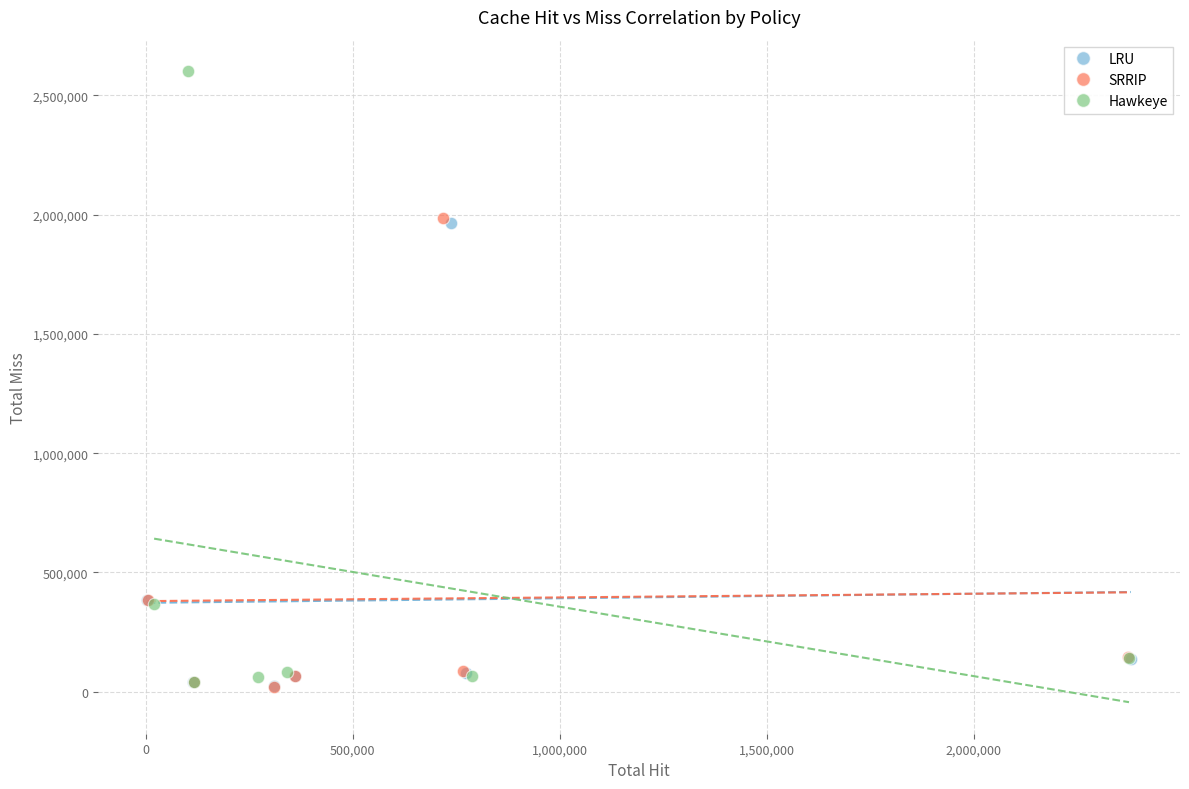

Which series reaches the maximum Y coordinate?

Hawkeye